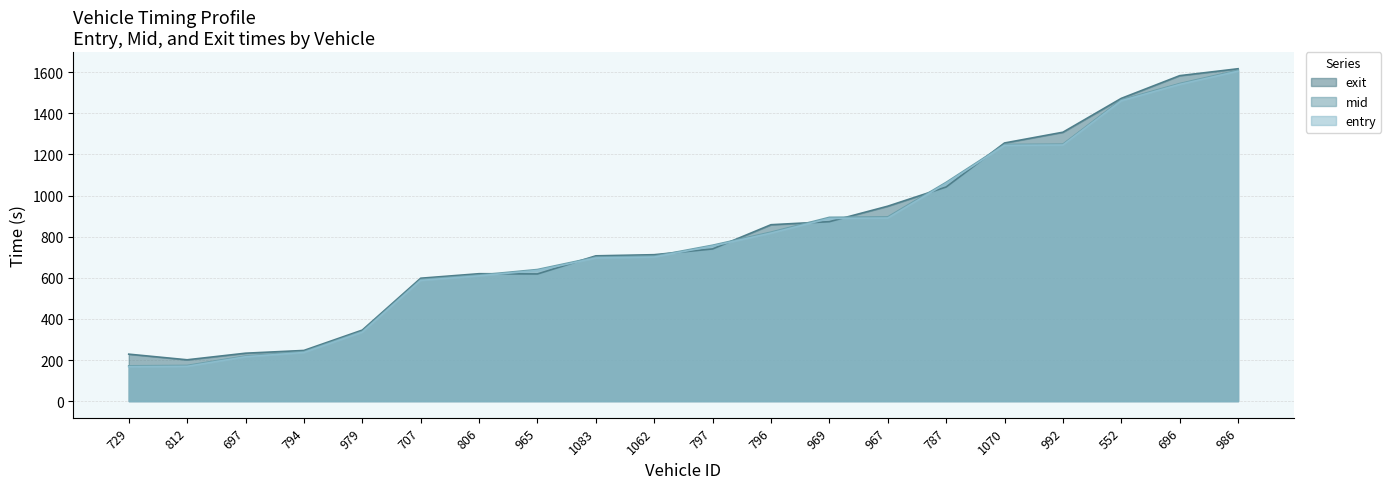

What is the average value of the mid series?

797.5